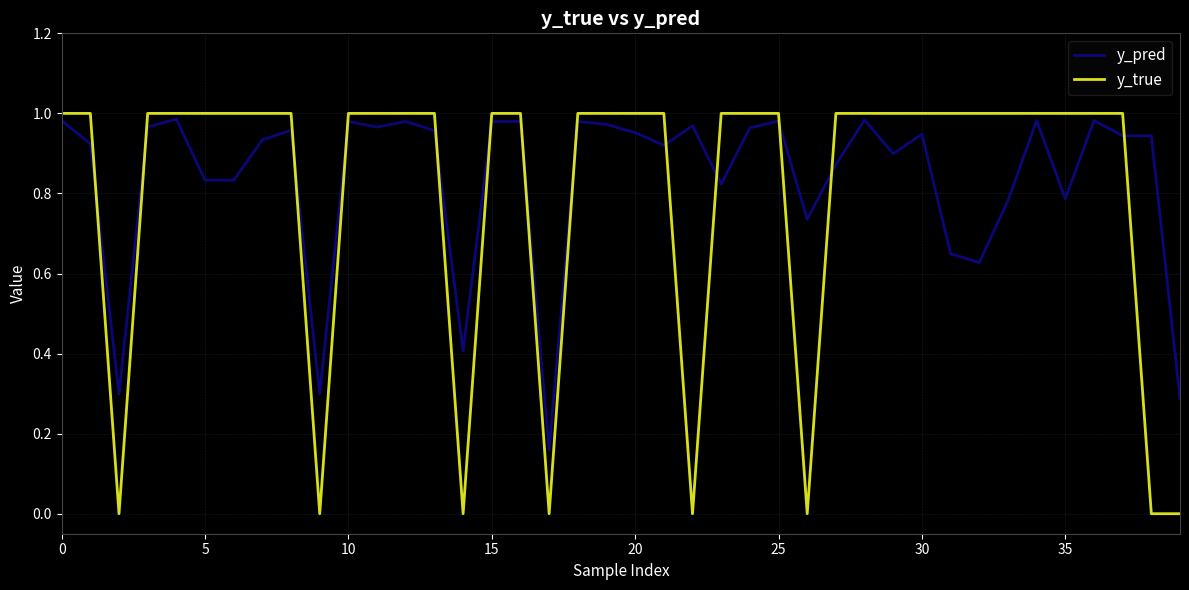

True or false: y_pred and y_true intersect in this chart.

True